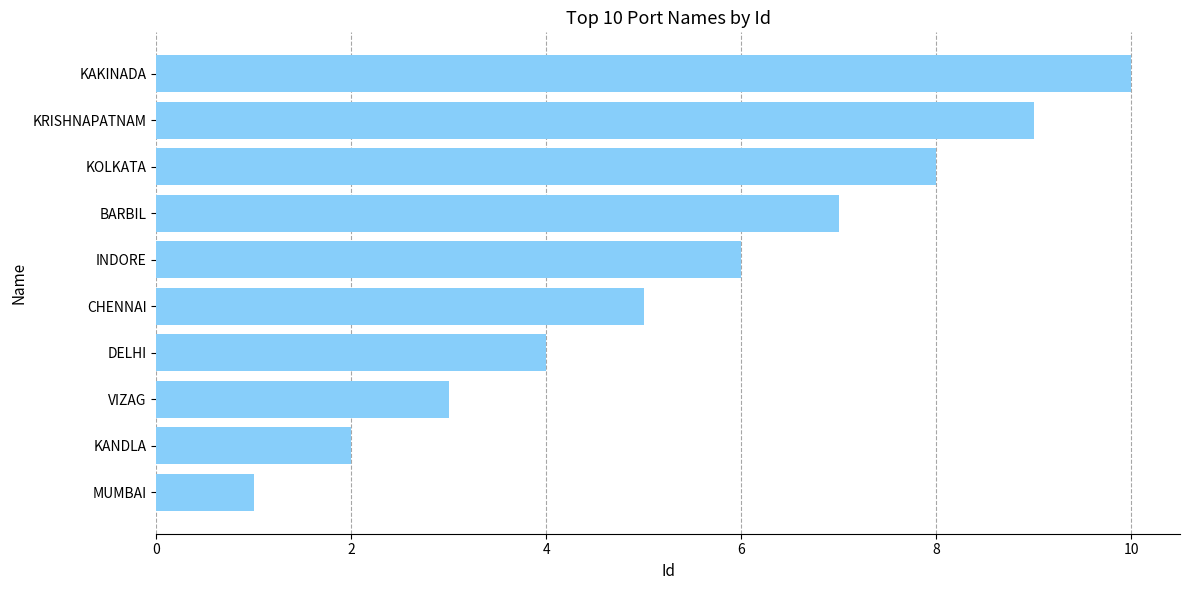

Which label corresponds to the largest value in the chart?

KAKINADA